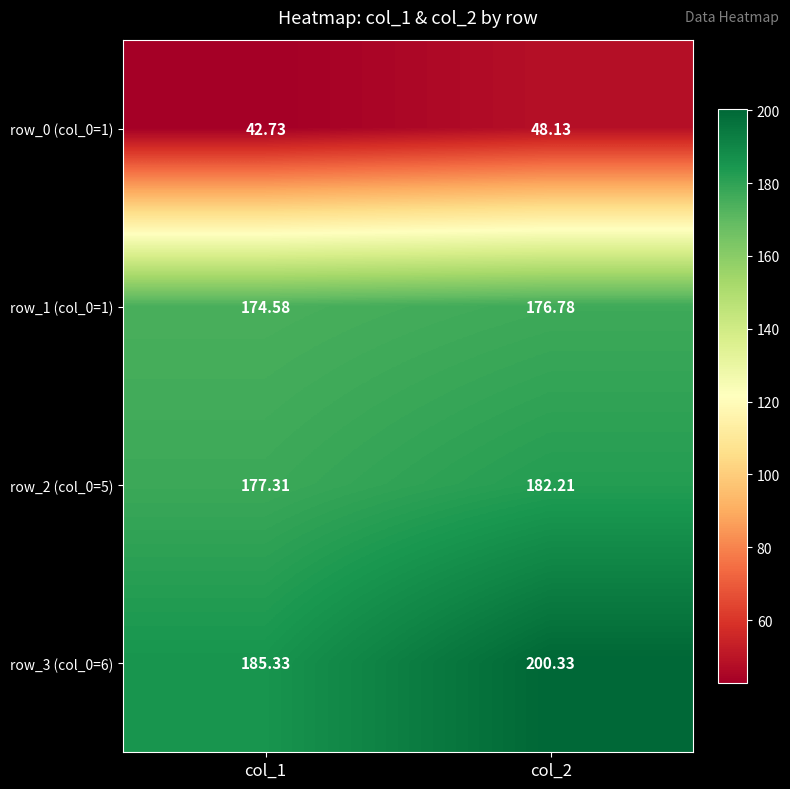

Is the value of row_2 (col_0=5) at col_1 greater than the value of row_1 (col_0=1) at col_2?

Yes